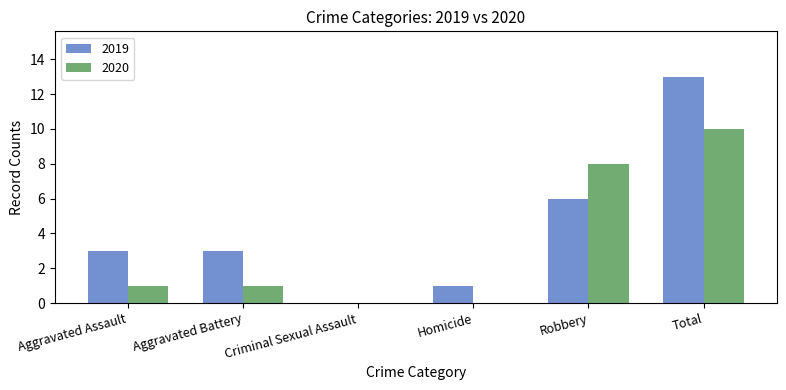

Reading left to right, transcribe all the data shown in this chart.

2019: Aggravated Assault=3	Aggravated Battery=3	Criminal Sexual Assault=0	Homicide=1	Robbery=6	Total=13
2020: Aggravated Assault=1	Aggravated Battery=1	Criminal Sexual Assault=0	Homicide=0	Robbery=8	Total=10